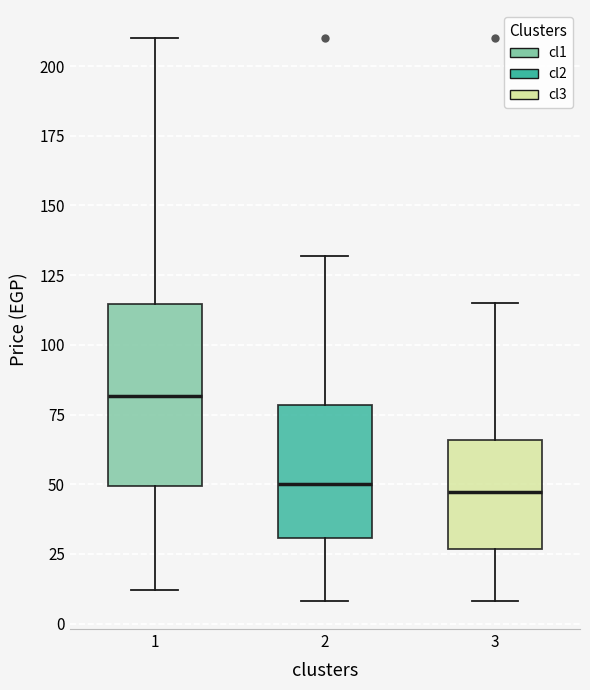

Reading left to right, transcribe this box plot: for each box, give where its median line is, the range the box spans, and where its two whiskers end, as read against the y-axis. The values are not printed on the chart, so give them approximately, as read against the axis.

1: median 80, box 50 to 115, whiskers 10 to 210
2: median 50, box 30 to 80, whiskers 10 to 130
3: median 45, box 25 to 65, whiskers 10 to 115